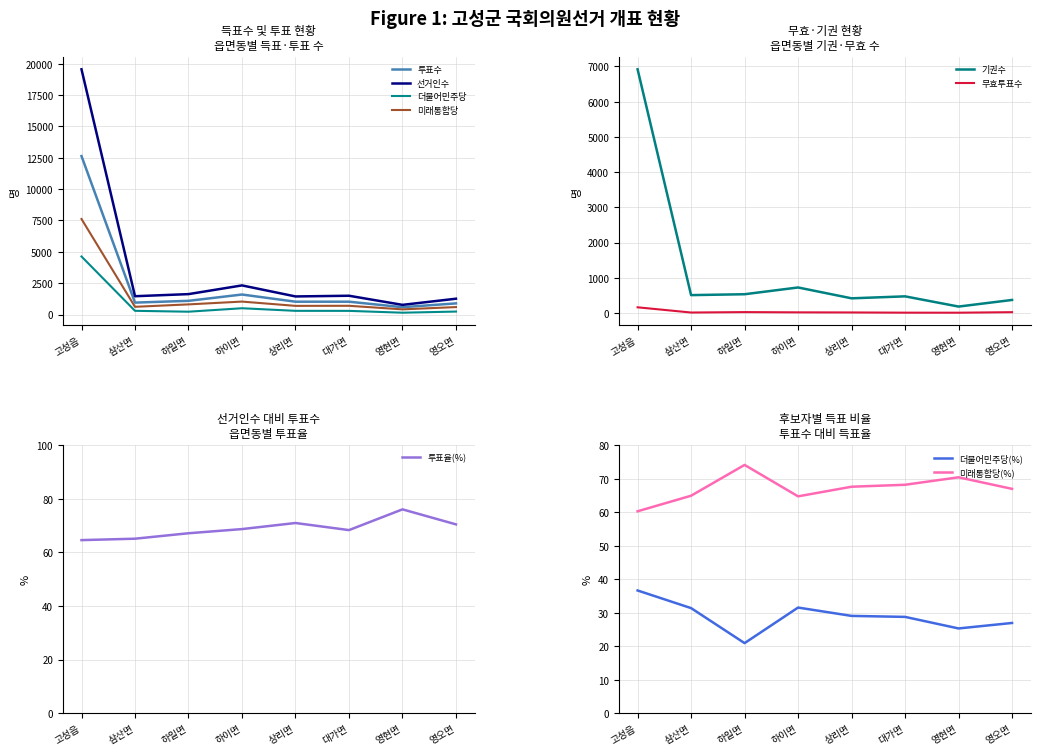

Reading left to right, what are all the values shown in this chart?

더불어민주당(양문석): 고성읍=4629	삼산면=299	하일면=229	하이면=504	상리면=298	대가면=295	영현면=149	영오면=240
미래통합당(정점식): 고성읍=7618	삼산면=619	하일면=812	하이면=1035	상리면=694	대가면=700	영현면=415	영오면=597
투표수: 고성읍=12633	삼산면=953	하일면=1095	하이면=1598	상리면=1026	대가면=1026	영현면=589	영오면=891
선거인수: 고성읍=19552	삼산면=1463	하일면=1630	하이면=2325	상리면=1445	대가면=1501	영현면=774	영오면=1264
기권수: 고성읍=6919	삼산면=510	하일면=535	하이면=727	상리면=419	대가면=475	영현면=185	영오면=373
무효투표수: 고성읍=164	삼산면=16	하일면=28	하이면=21	상리면=18	대가면=12	영현면=11	영오면=26